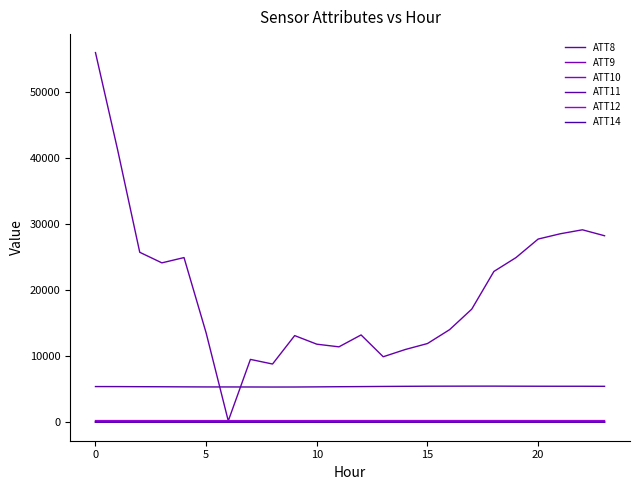

What is the average value of the ATT12 series?

246.4